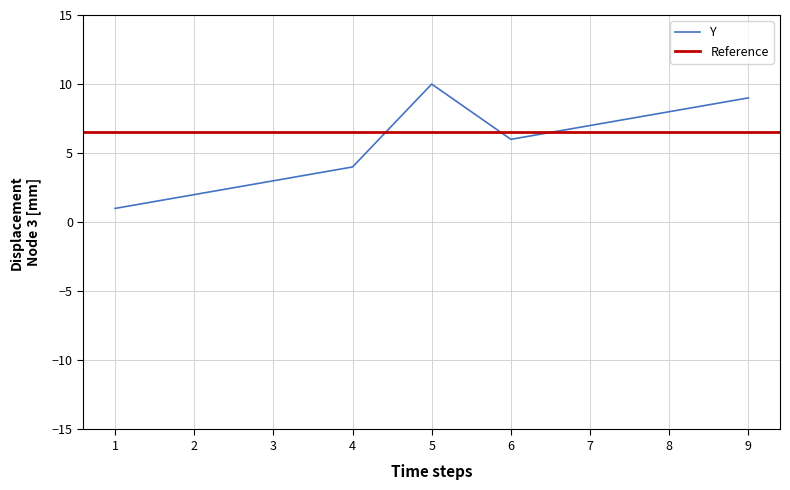

What is the change in value from 1 to 7?

+6